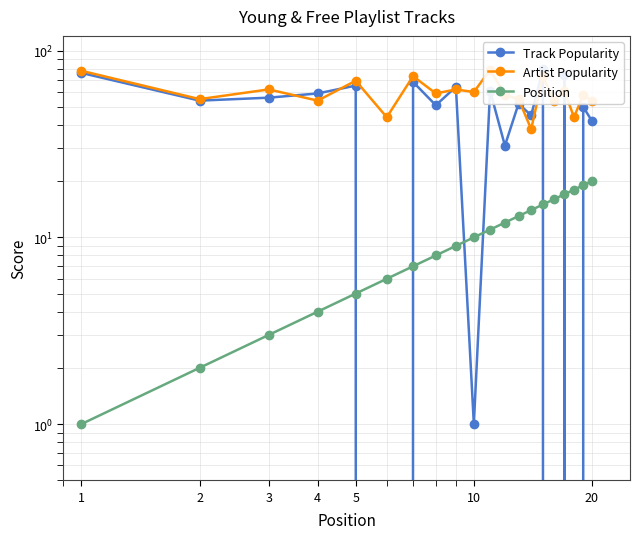

How many values in the Position series are below 11?

10